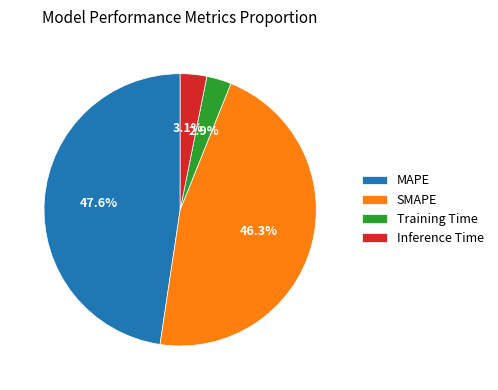

Do MAPE and SMAPE together represent more than half of the pie?

Yes